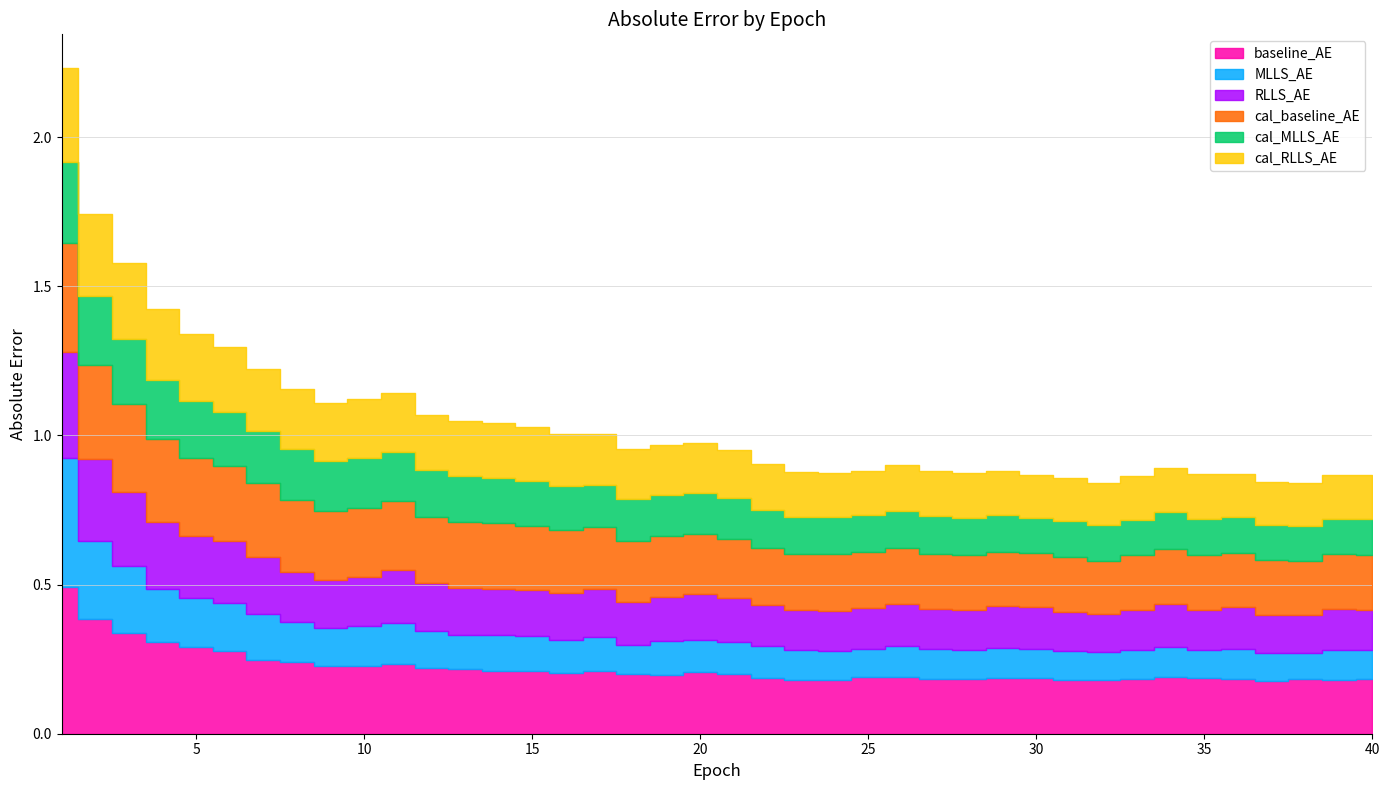

After their last crossing, which series has the higher values: MLLS_AE or cal_RLLS_AE?

cal_RLLS_AE